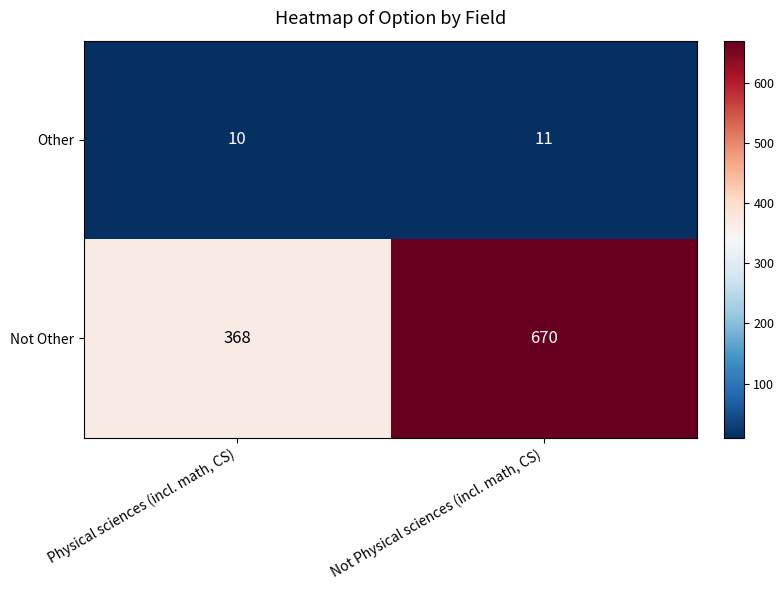

The value of Other at Physical sciences (incl. math, CS) is 5. True or false?

False